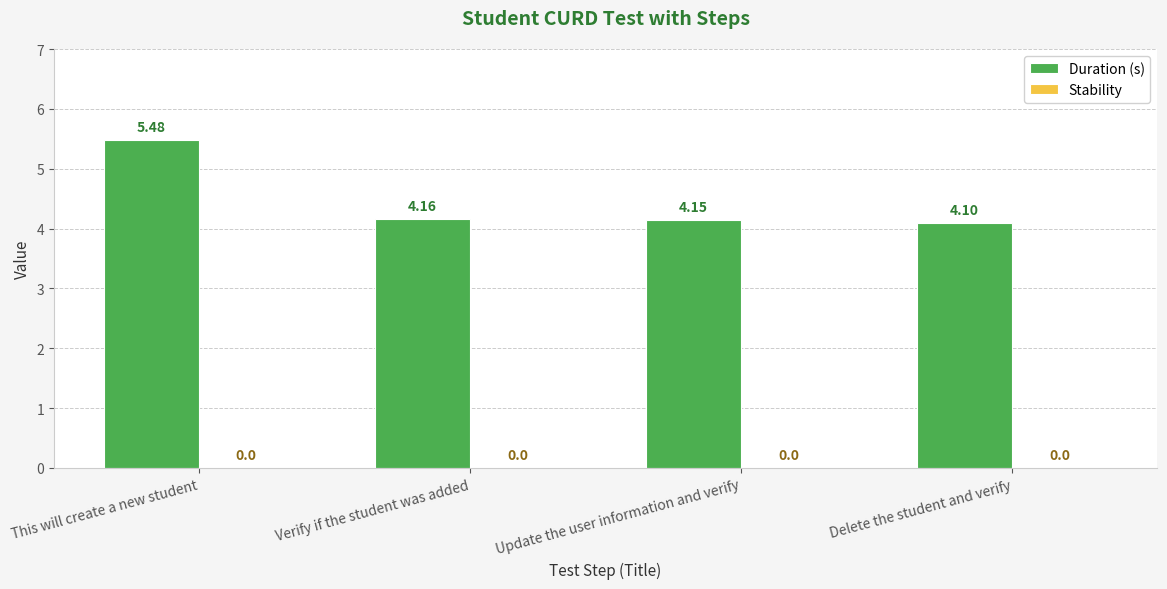

List the labels in order of value, largest first.

This will create a new student, Verify if the student was added, Update the user information and verify, Delete the student and verify